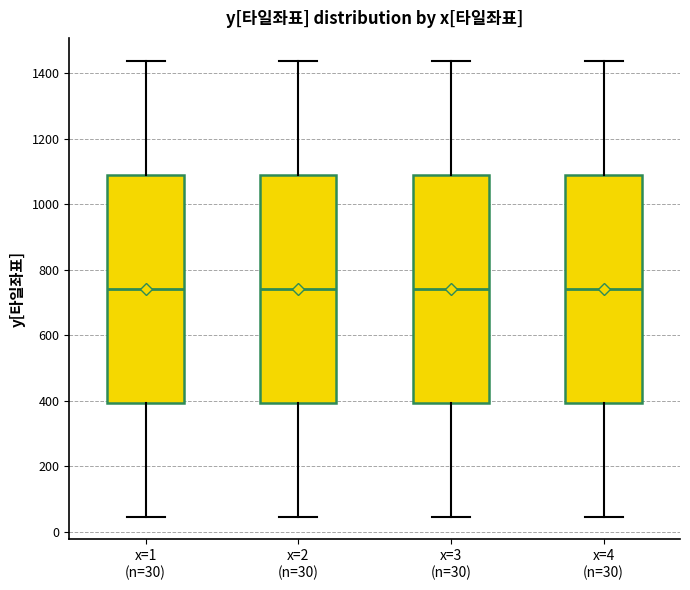

Reading left to right, transcribe this box plot: for each box, give where its median line is, the range the box spans, and where its two whiskers end, as read against the y-axis. The values are not printed on the chart, so give them approximately, as read against the axis.

x=1 (n=30): median 740, box 400 to 1100, whiskers 40 to 1440
x=2 (n=30): median 740, box 400 to 1100, whiskers 40 to 1440
x=3 (n=30): median 740, box 400 to 1100, whiskers 40 to 1440
x=4 (n=30): median 740, box 400 to 1100, whiskers 40 to 1440